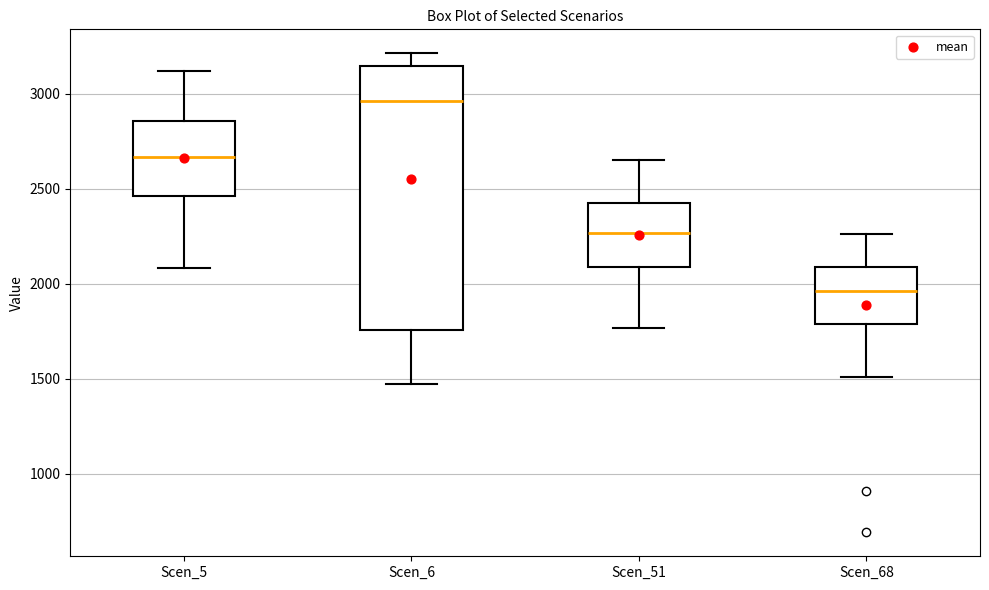

Reading left to right, transcribe this box plot: for each box, give where its median line is, the range the box spans, and where its two whiskers end, as read against the y-axis. The values are not printed on the chart, so give them approximately, as read against the axis.

Scen_5: median 2650, box 2450 to 2850, whiskers 2100 to 3100
Scen_6: median 2950, box 1750 to 3150, whiskers 1450 to 3200
Scen_51: median 2250, box 2100 to 2400, whiskers 1750 to 2650
Scen_68: median 1950, box 1800 to 2100, whiskers 1500 to 2250